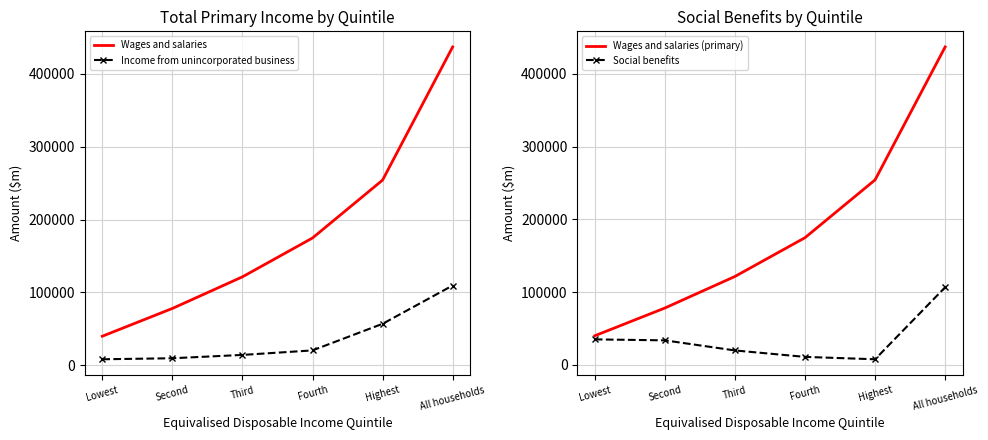

What is the maximum value shown in the chart?

436942